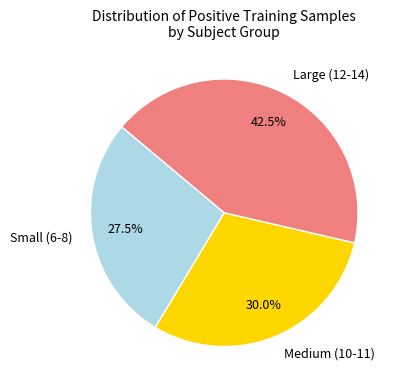

Which slice is the smallest?

Small (6-8)